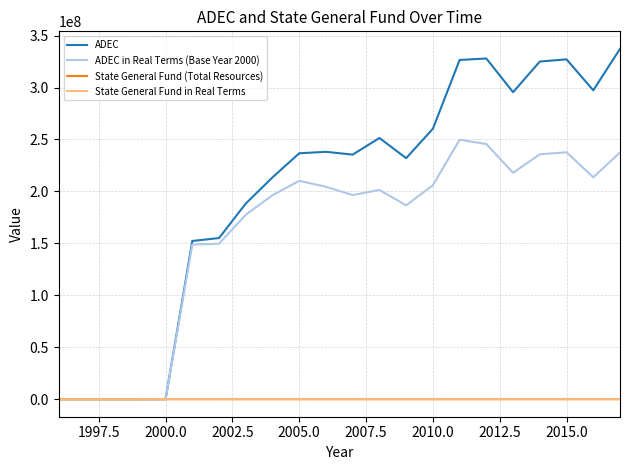

Which series has the largest total across all categories?

ADEC